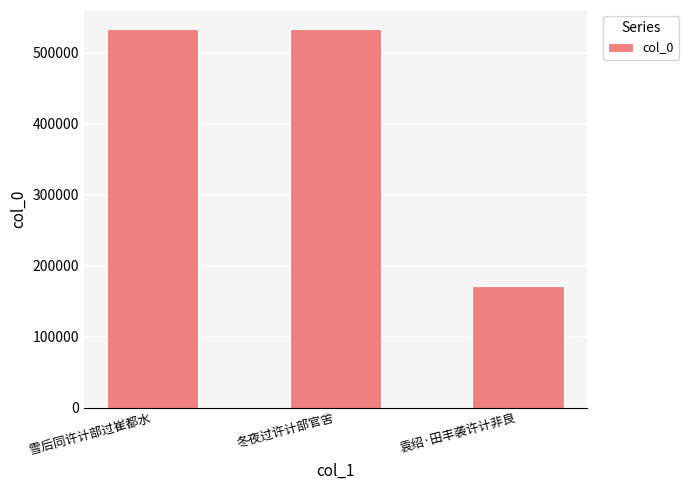

Is it true that the value at 冬夜过许计部官舍 is 533190?

True